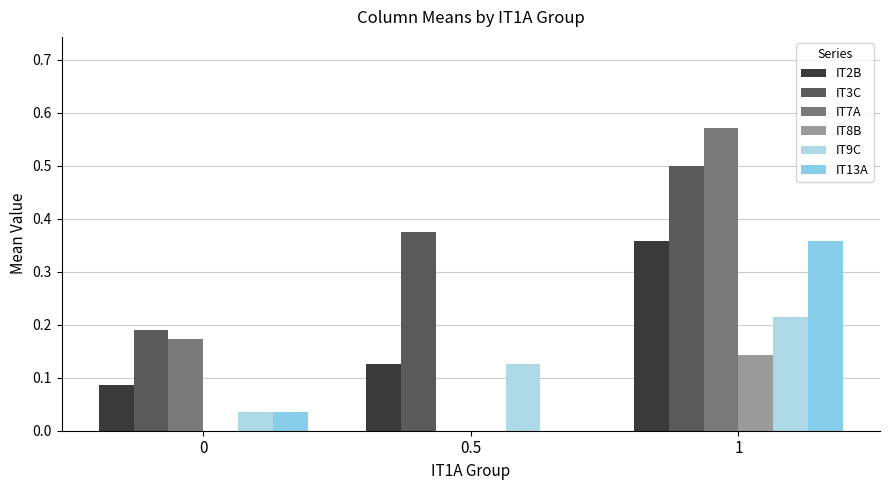

Which series has the widest spread of values?

IT7A